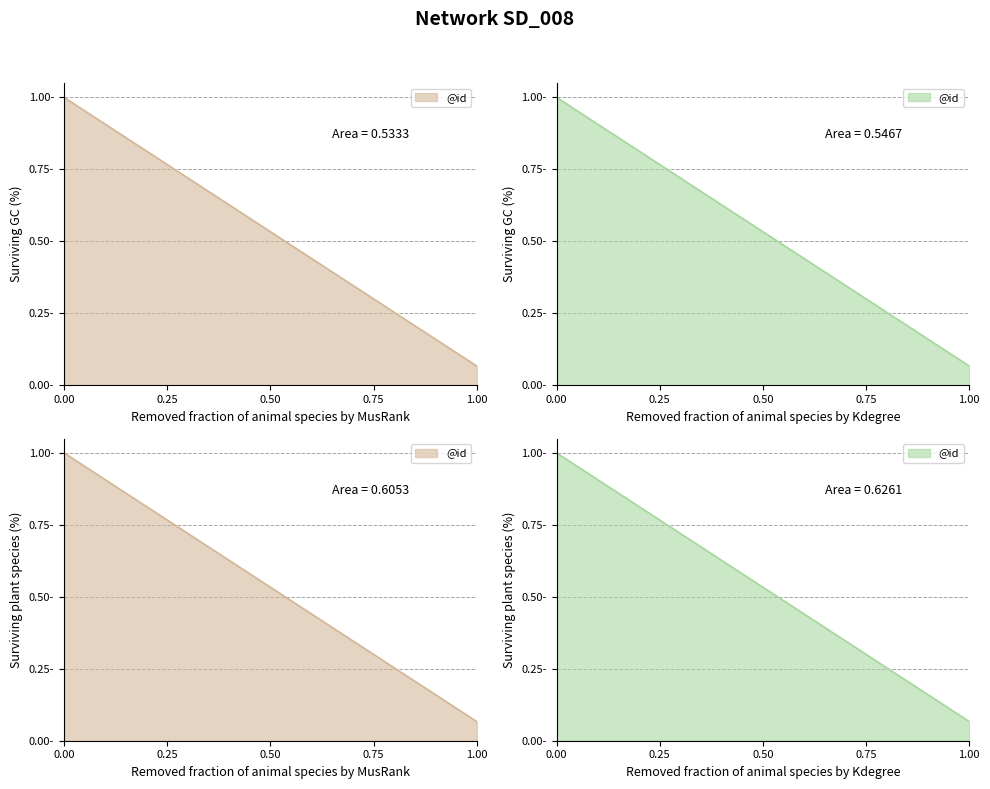

Does the chart display data point markers on the line(s)?

No